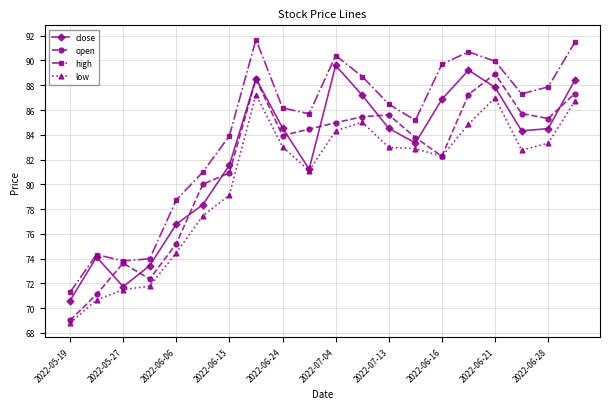

Which series has the largest total across all categories?

high